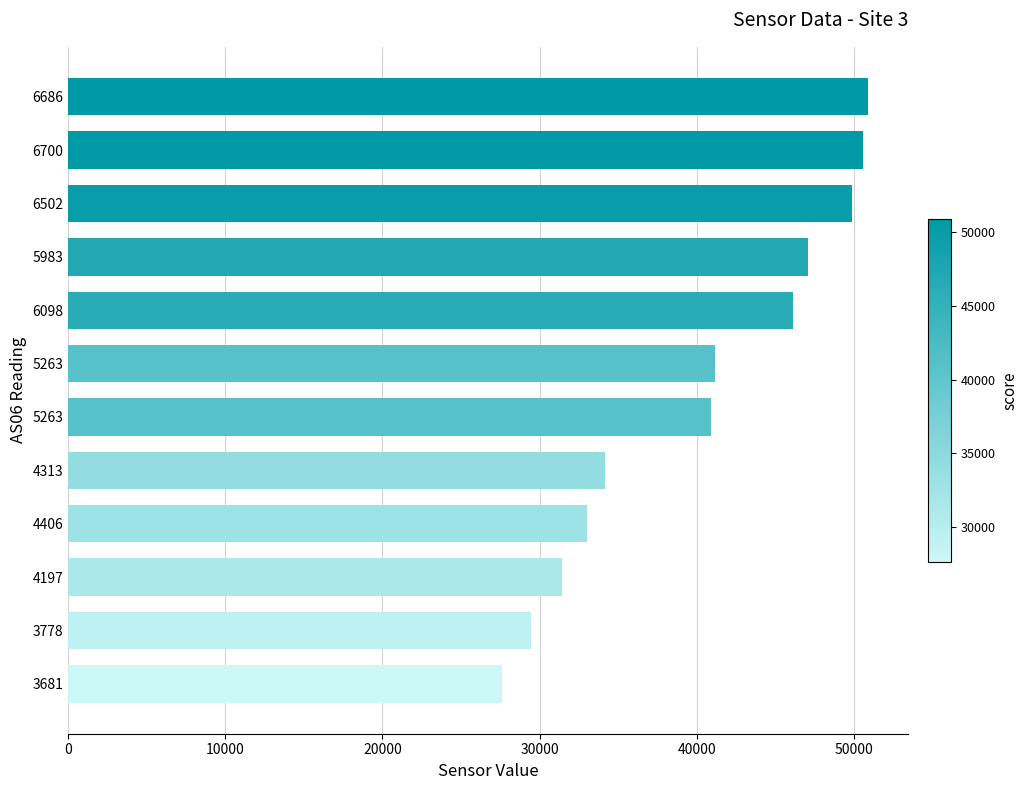

How many series are shown in this chart?

1